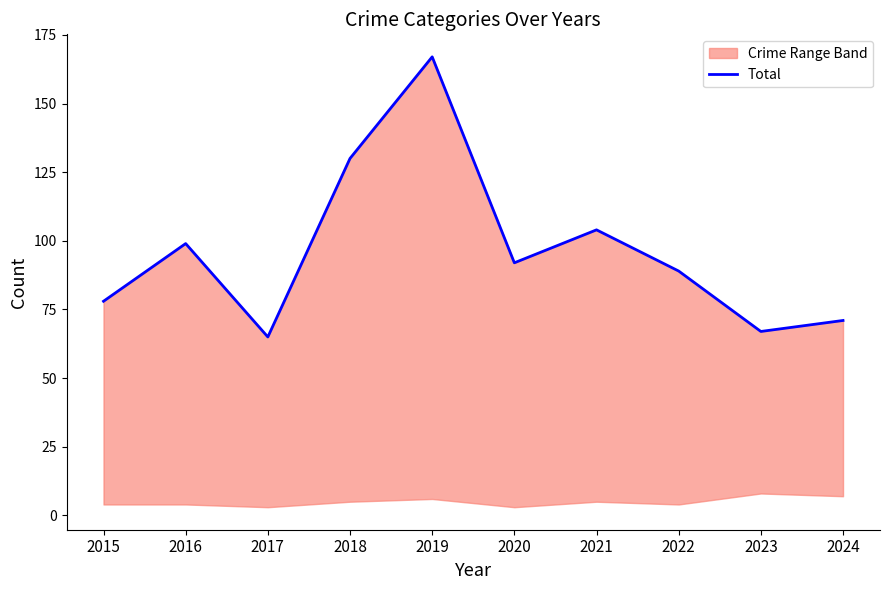

At which category does the chart reach its peak across all series?

2019